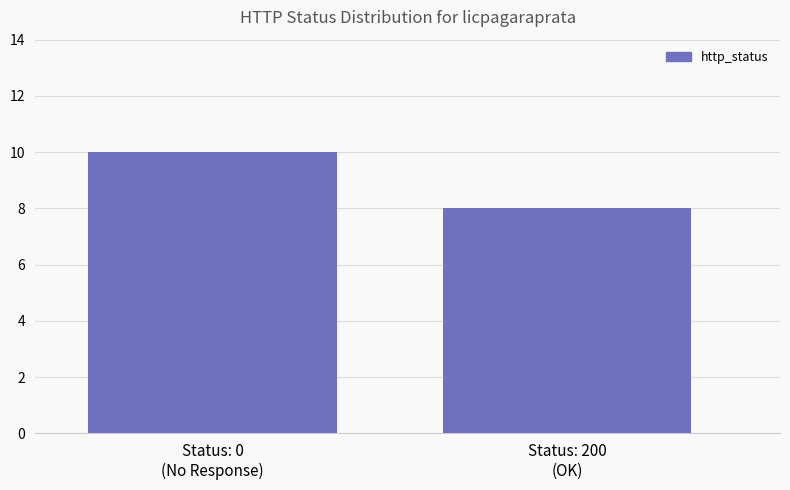

What is the change in value from Status: 0
(No Response) to Status: 200
(OK)?

-2